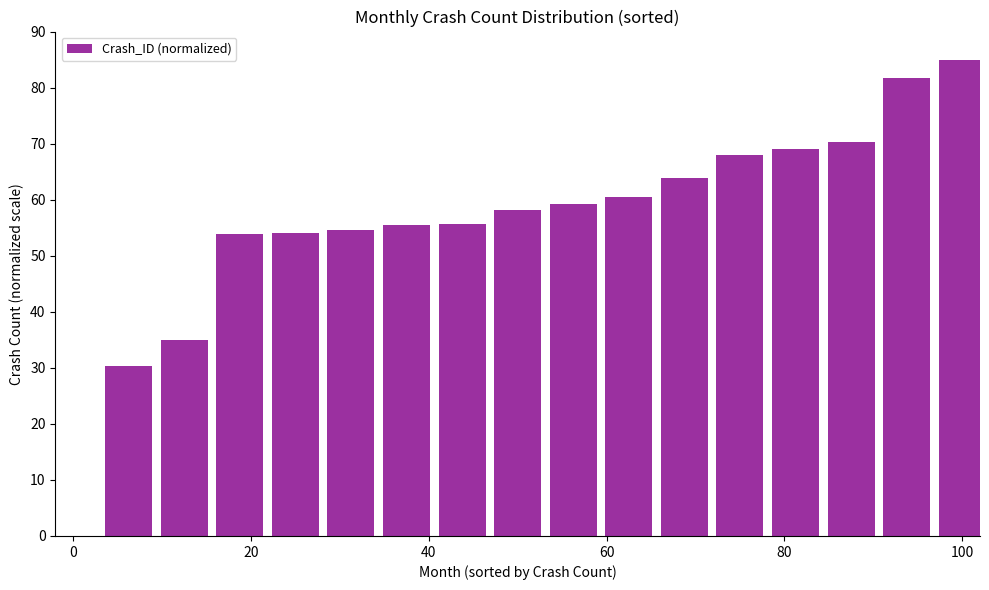

What is the sum of all values?

954.6